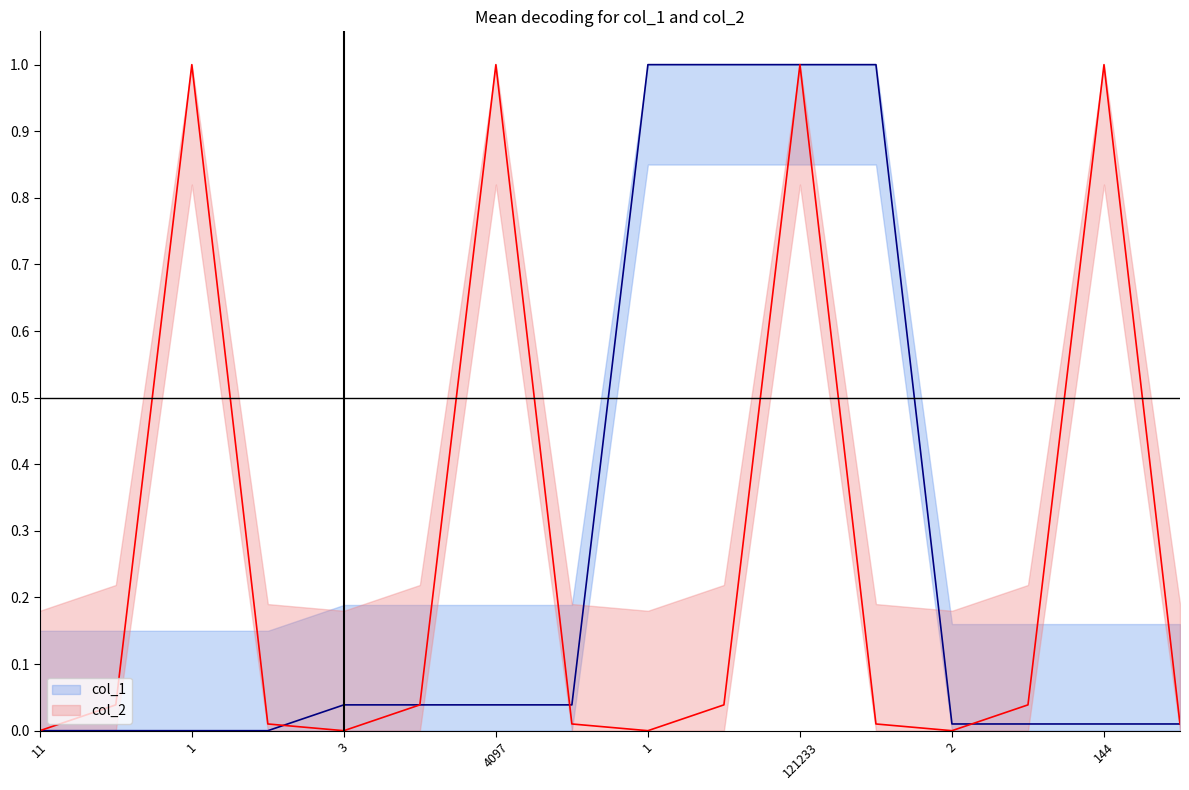

At which category does the chart reach its minimum across all series?

11